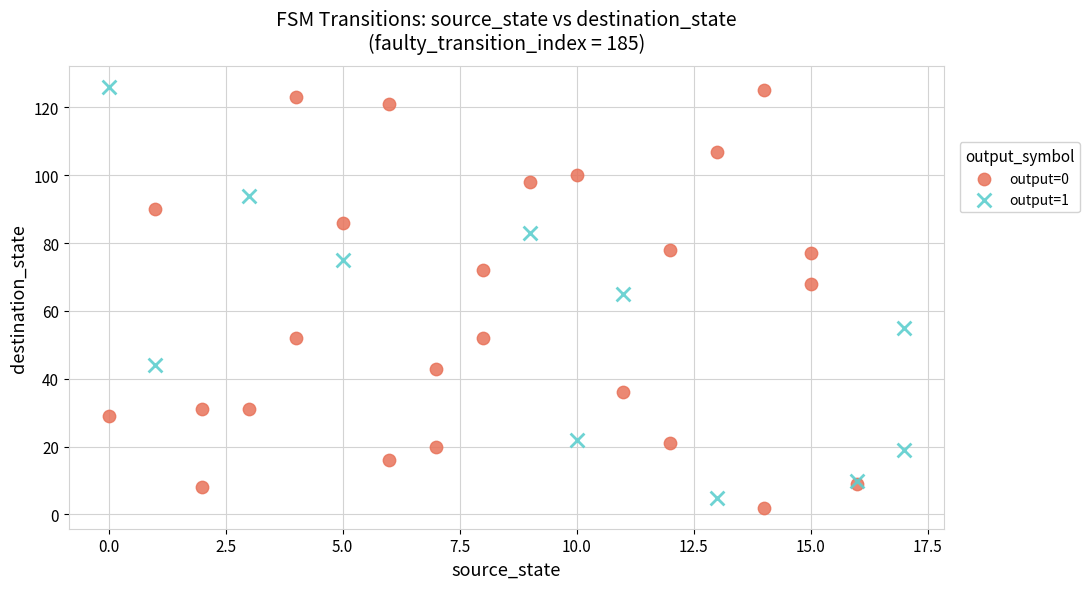

What are all the series names shown in the legend?

output=0, output=1